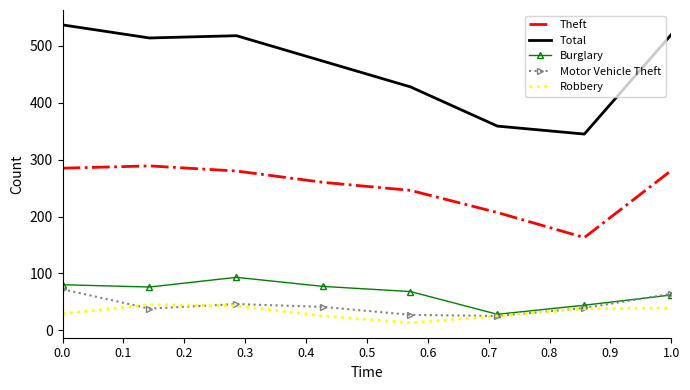

Which series has the largest range (max minus min)?

Total